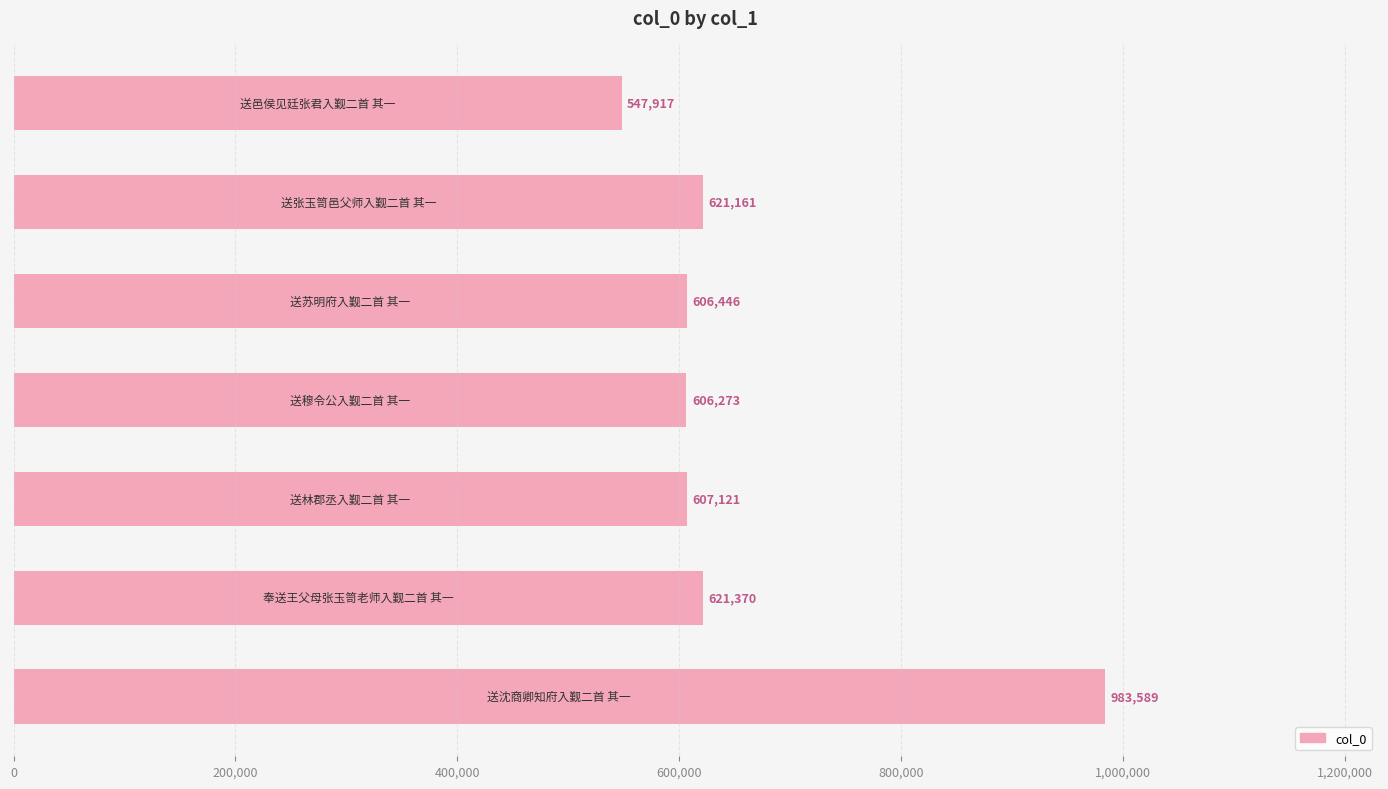

What is the smallest value displayed?

547917